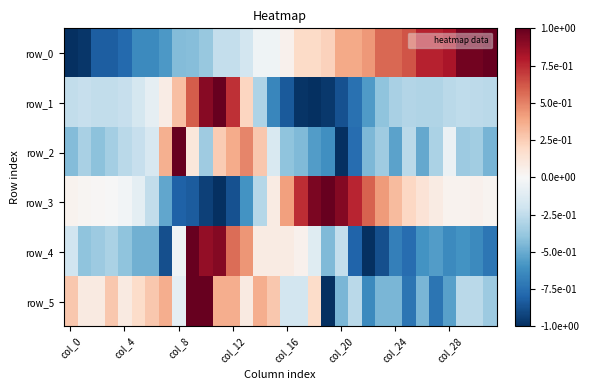

At how many categories does at least one series exceed 0?

32